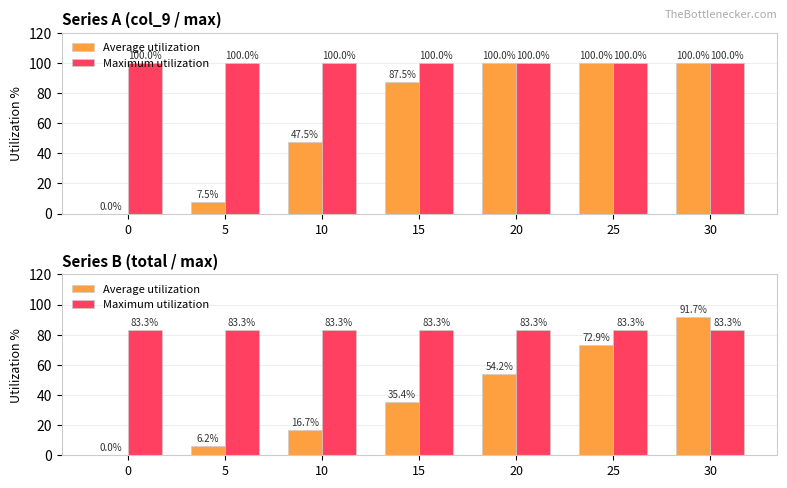

Which series has the largest range (max minus min)?

Average utilization